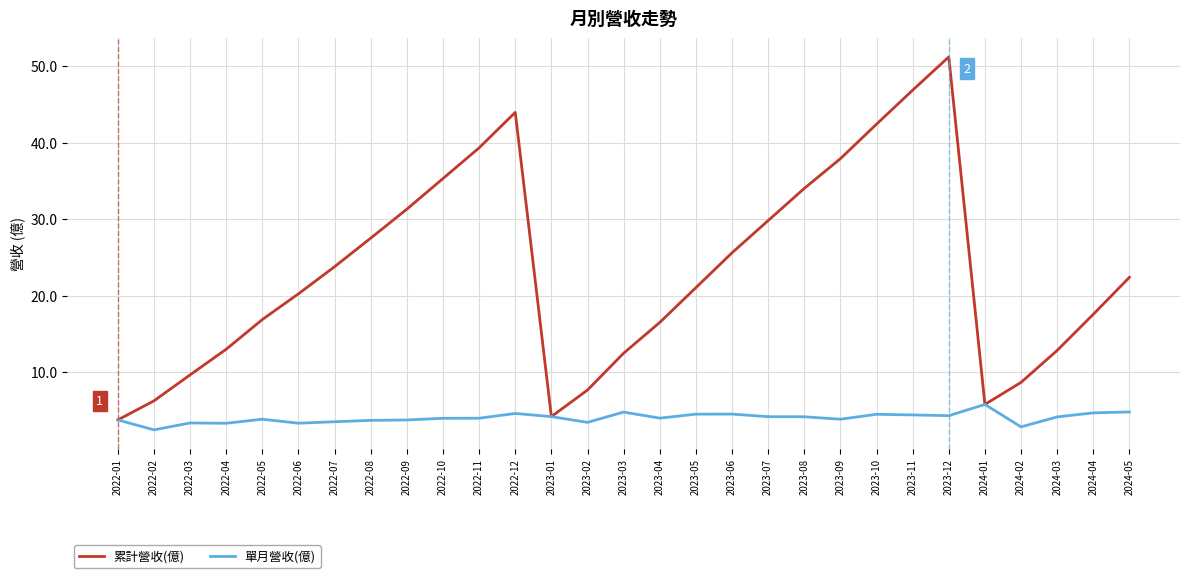

What is the highest value of the 累計營收(億) series?

51.2